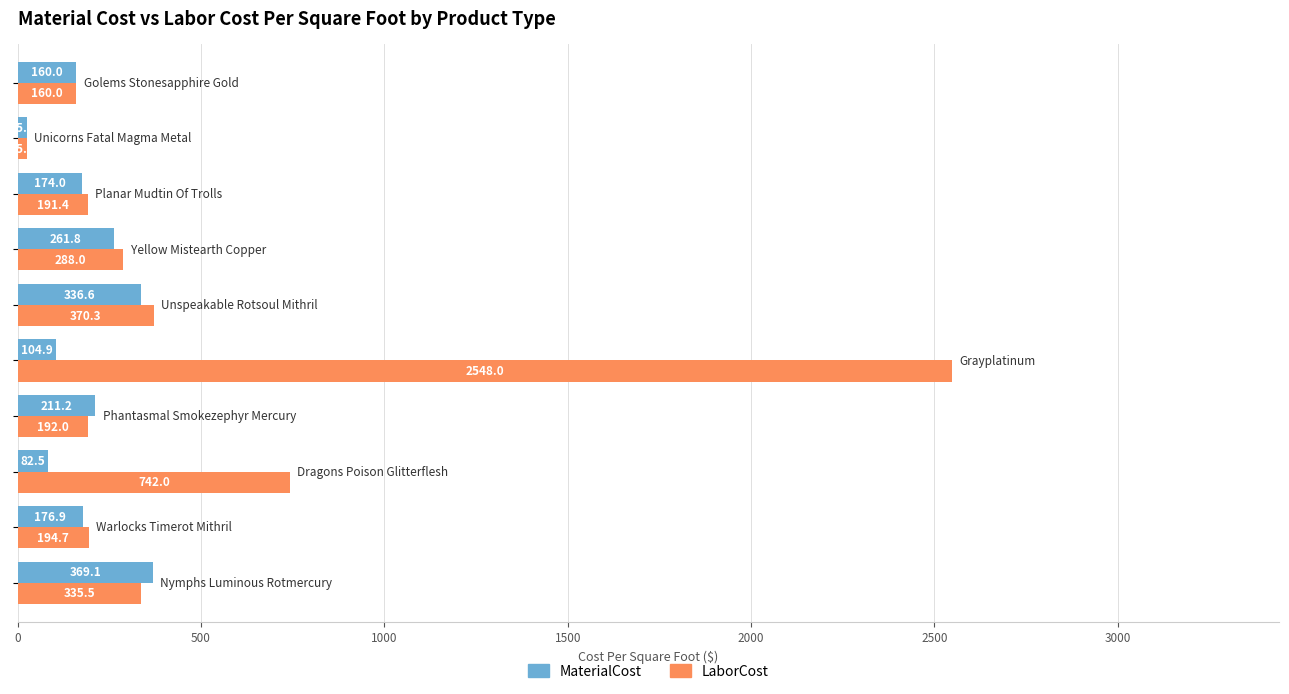

What is the maximum value shown in the chart?

2548.0